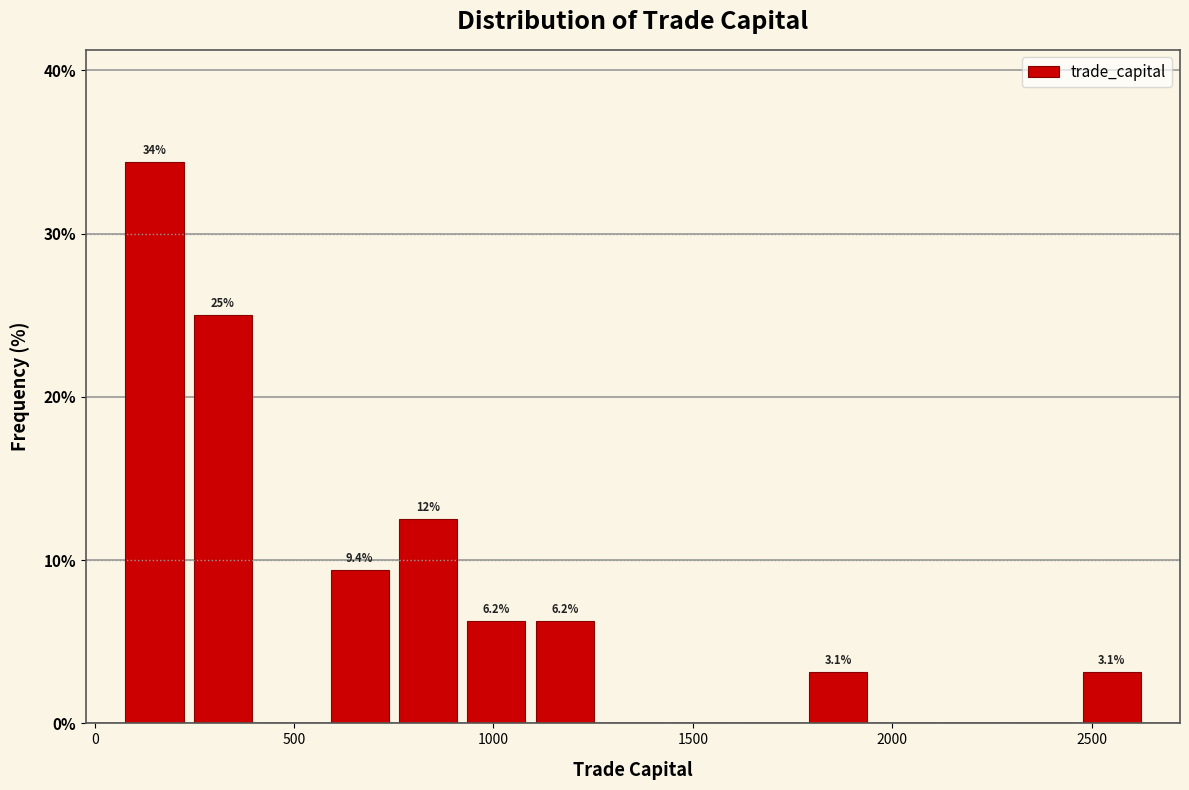

Read against the x-axis, roughly where is the centre of the tallest bar?

150